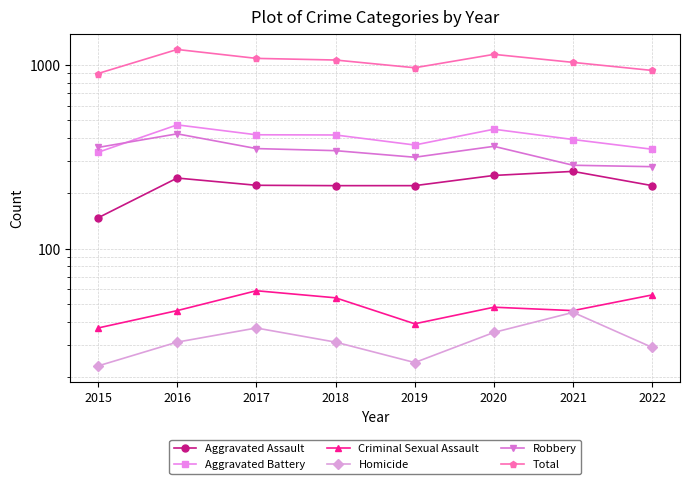

Rank the series by their maximum value, from highest to lowest.

Total, Aggravated Battery, Robbery, Aggravated Assault, Criminal Sexual Assault, Homicide